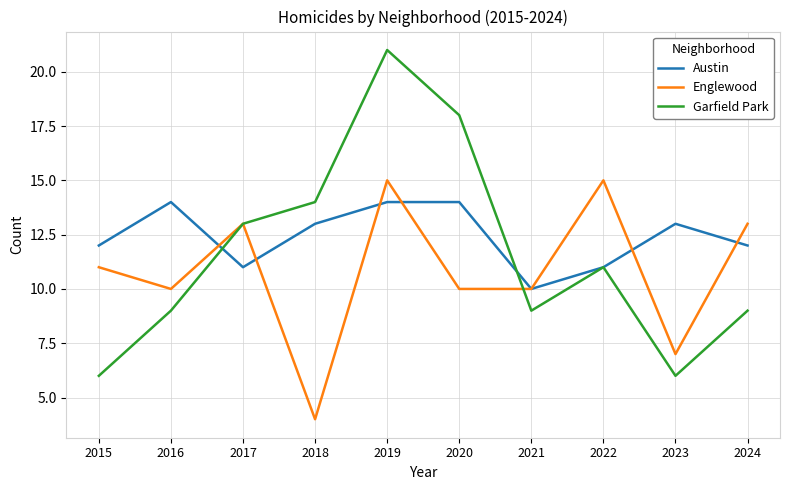

What is the total value across all series at 2015?

29